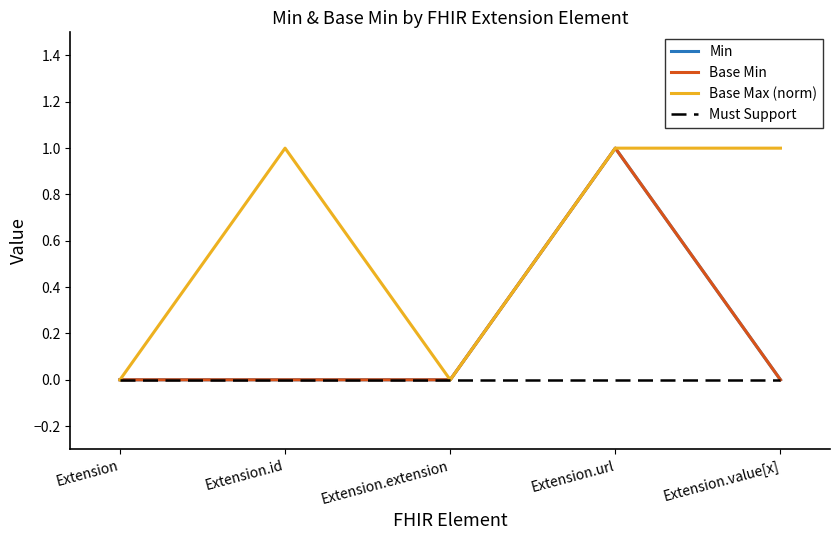

Reading left to right, list all the values displayed in this chart.

Min: Extension=0	Extension.id=0	Extension.extension=0	Extension.url=1	Extension.value[x]=0
Base Min: Extension=0	Extension.id=0	Extension.extension=0	Extension.url=1	Extension.value[x]=0
Base Max (norm): Extension=0	Extension.id=1	Extension.extension=0	Extension.url=1	Extension.value[x]=1
Must Support: Extension=0	Extension.id=0	Extension.extension=0	Extension.url=0	Extension.value[x]=0